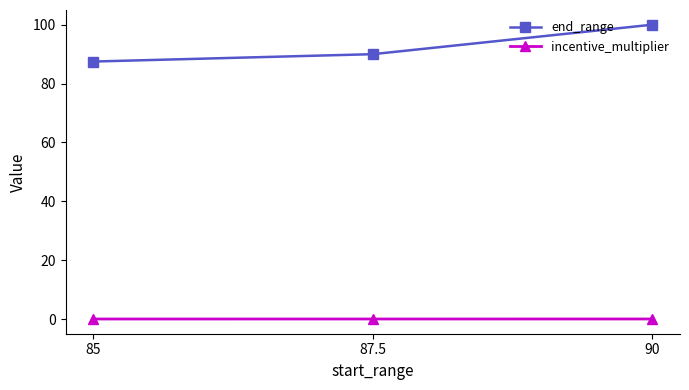

What is the maximum value for end_range?

100.0